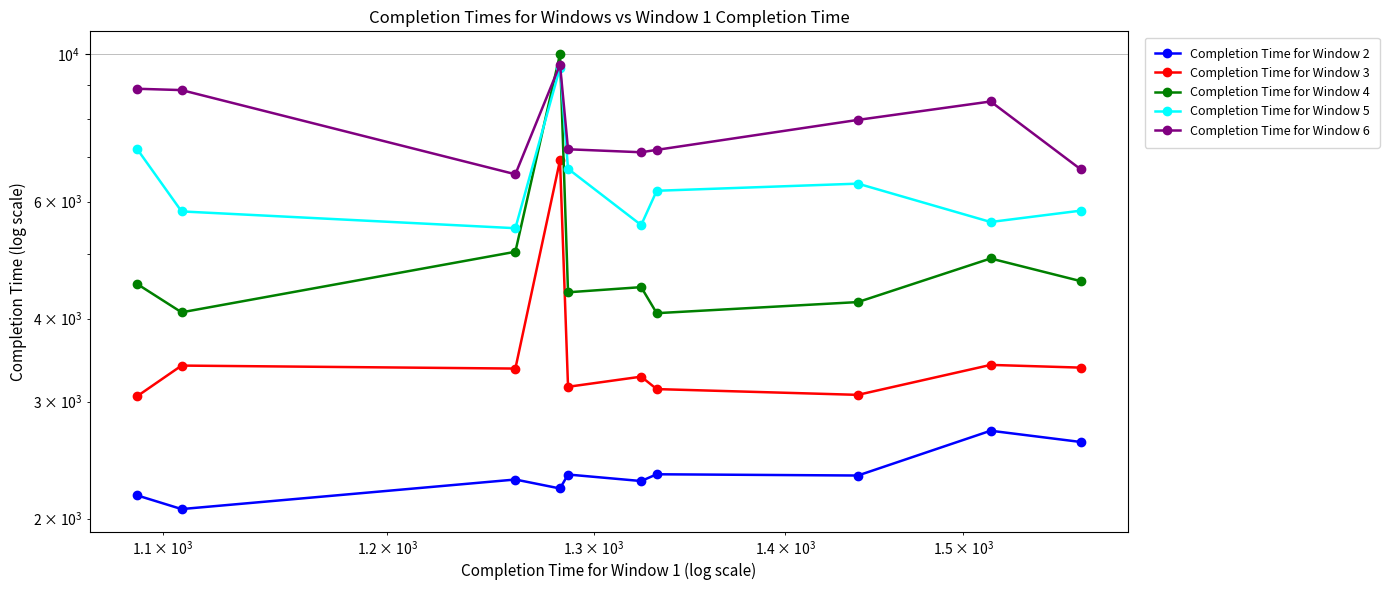

How many interior local peaks does the Completion Time for Window 2 series have?

4